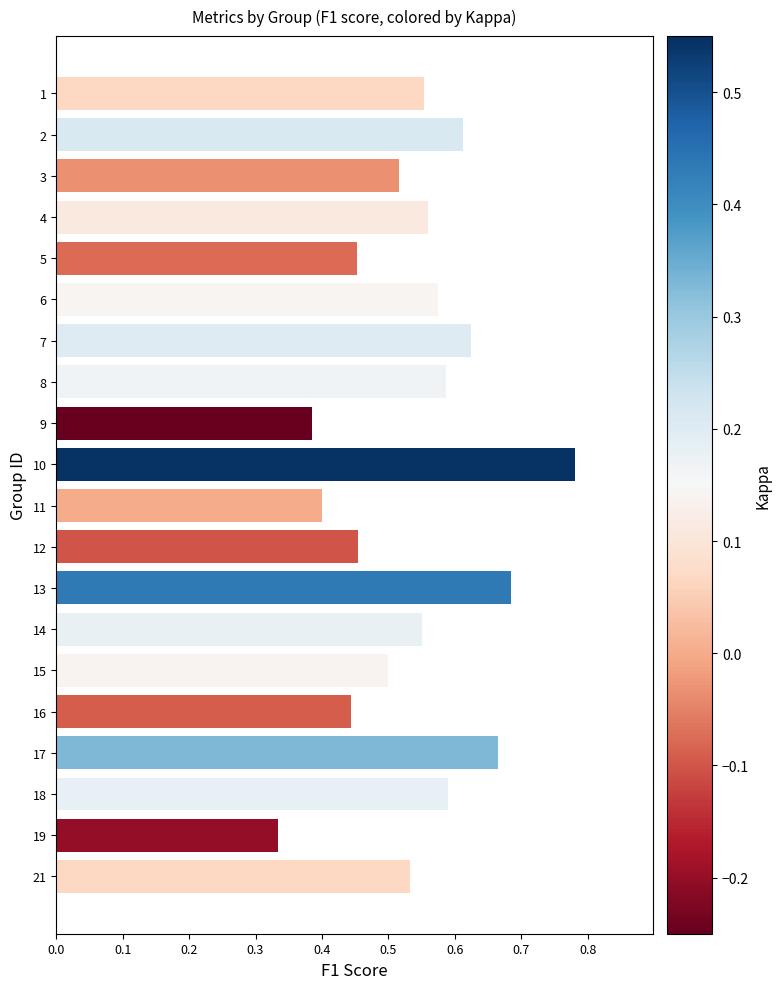

What is the change in value from 3 to 6?

+0.1